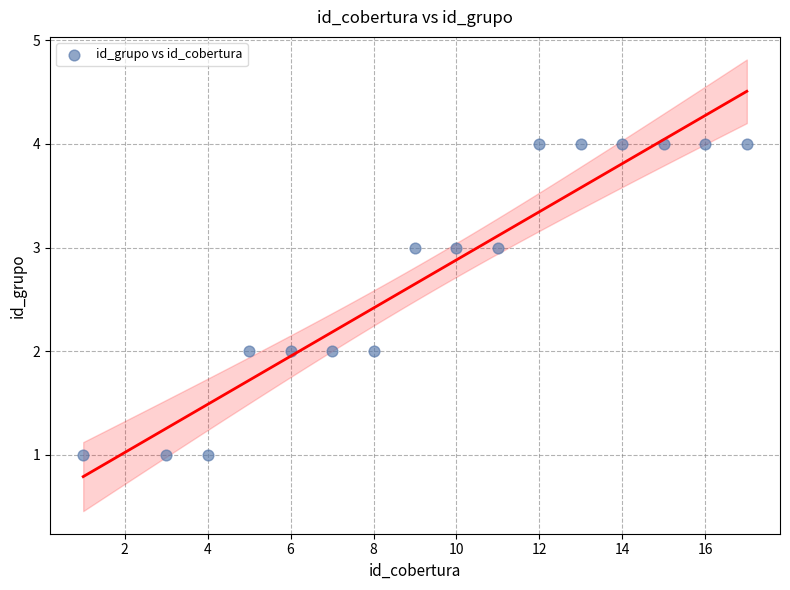

What is the range of Y values (max minus min)?

3